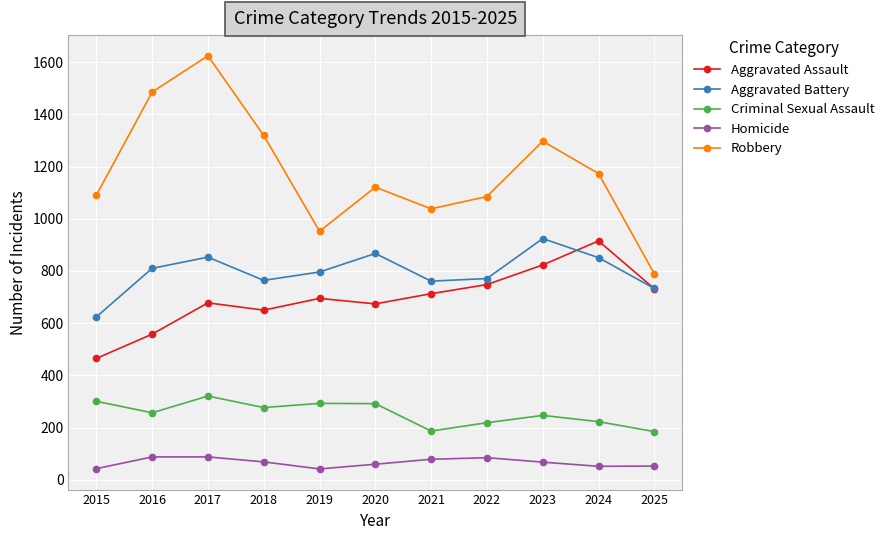

Which label corresponds to the largest value in the chart?

2017